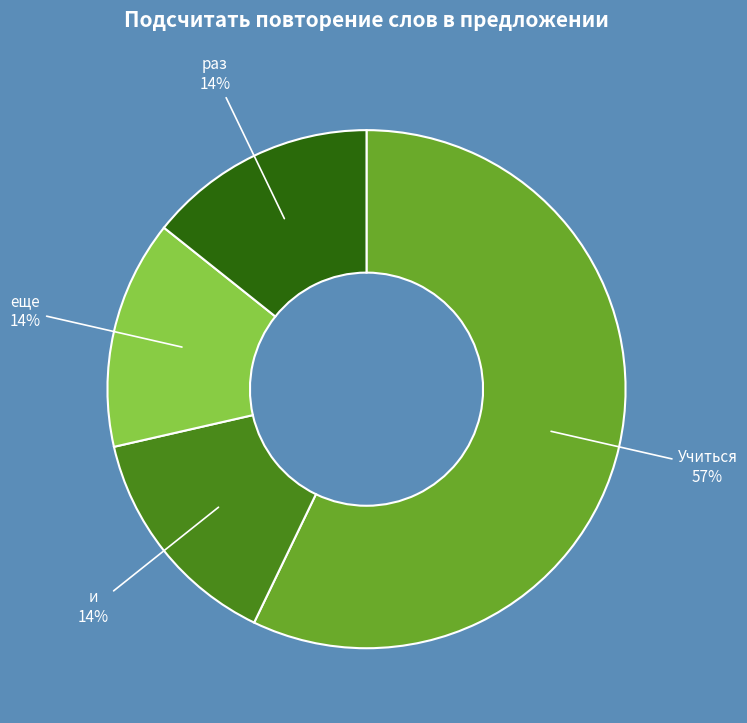

To the nearest percent, what is the difference between the largest and smallest slice percentages?

43%